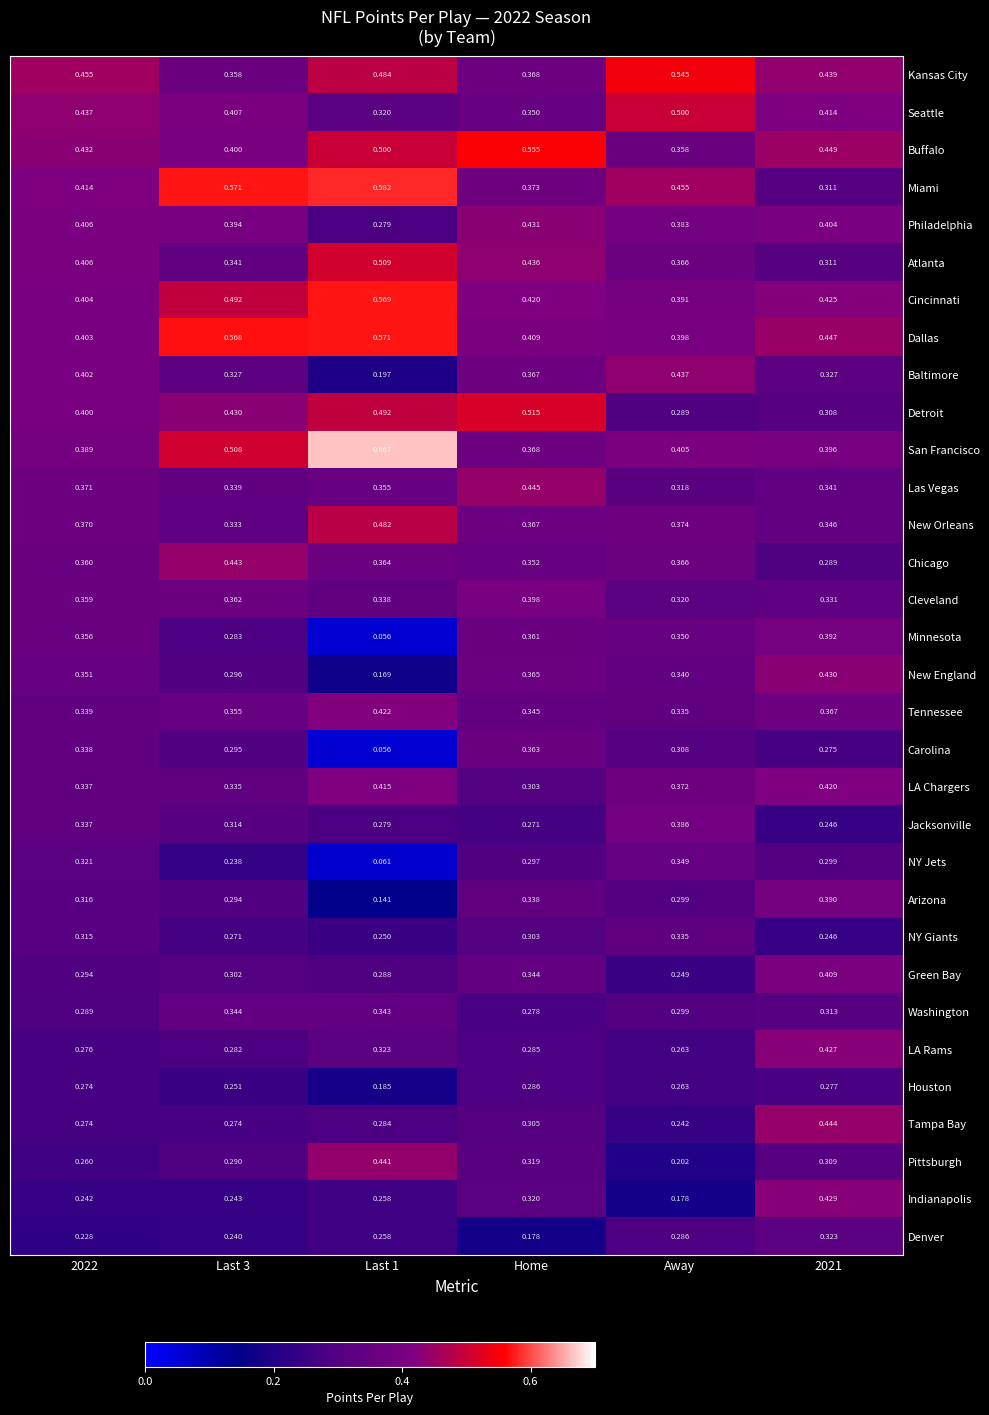

Which series changed the most between Last 1 and Home?

Carolina